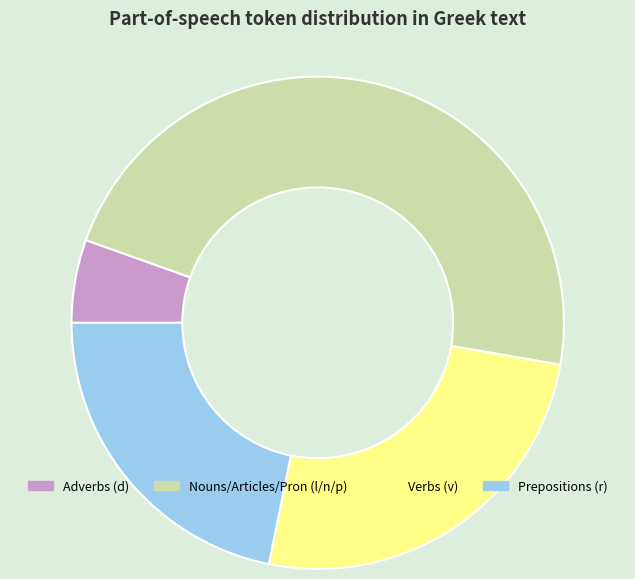

What is the ratio of the value at Verbs (v) to the value at Prepositions (r)?

1.2